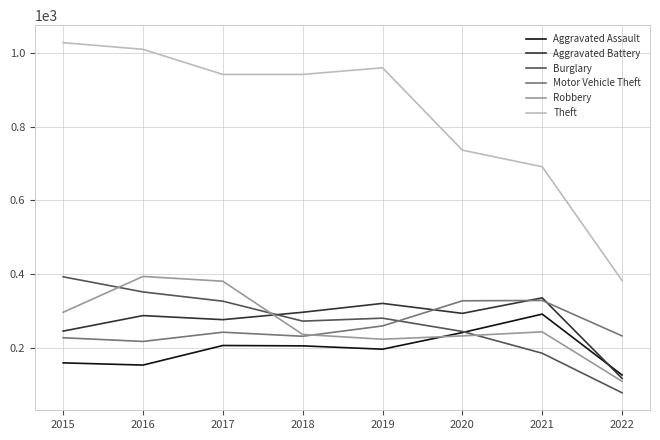

Where is Burglary nearest to the value 236?

2020